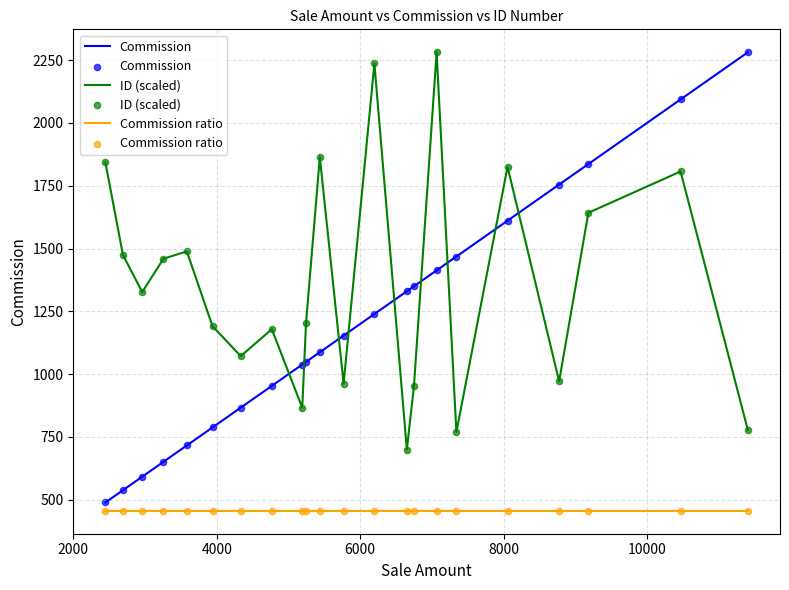

What is the maximum value shown in the chart?

2281.2